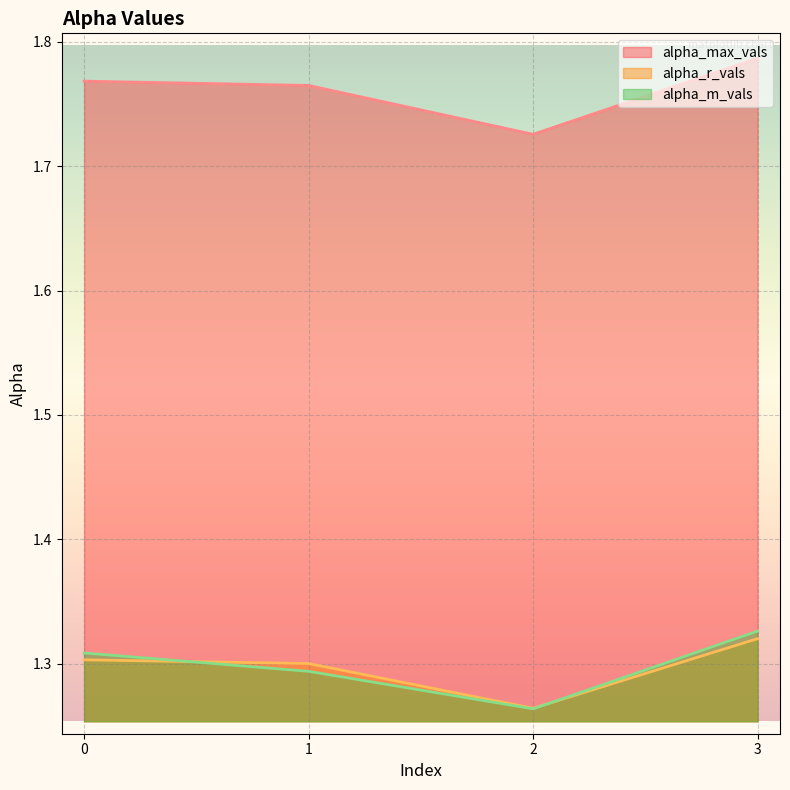

Where do alpha_r_vals line and alpha_m_vals line first cross each other?

0 and 1